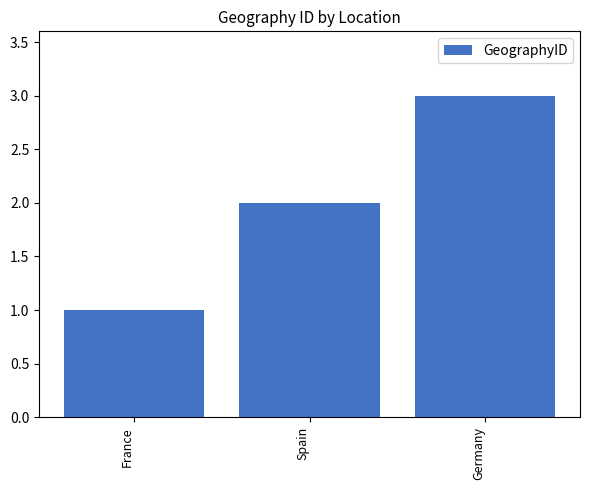

Reading left to right, what are all the values shown in this chart?

1	2	3